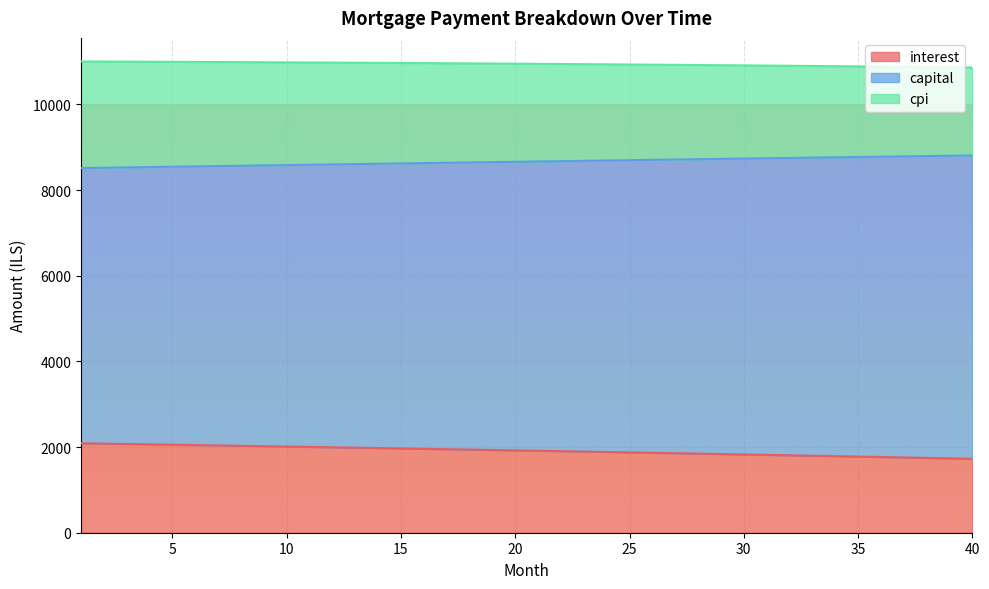

What is the value of the capital point at the 26th from the left?

8707.0